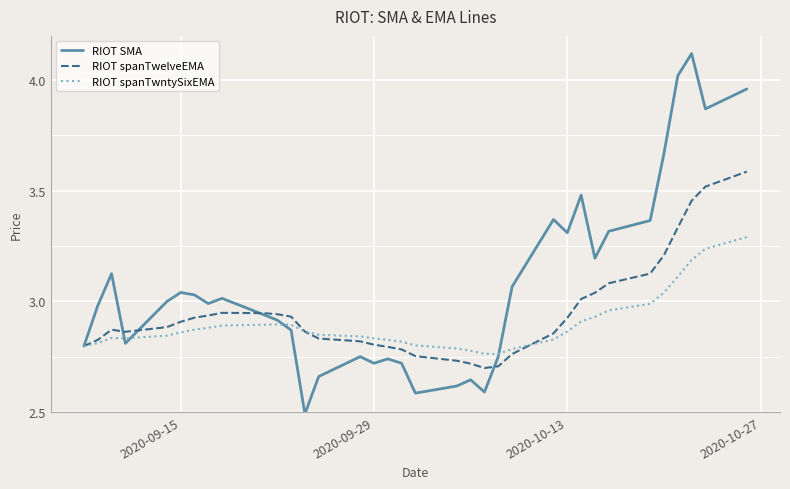

What is the lowest value of the RIOT SMA series?

2.5